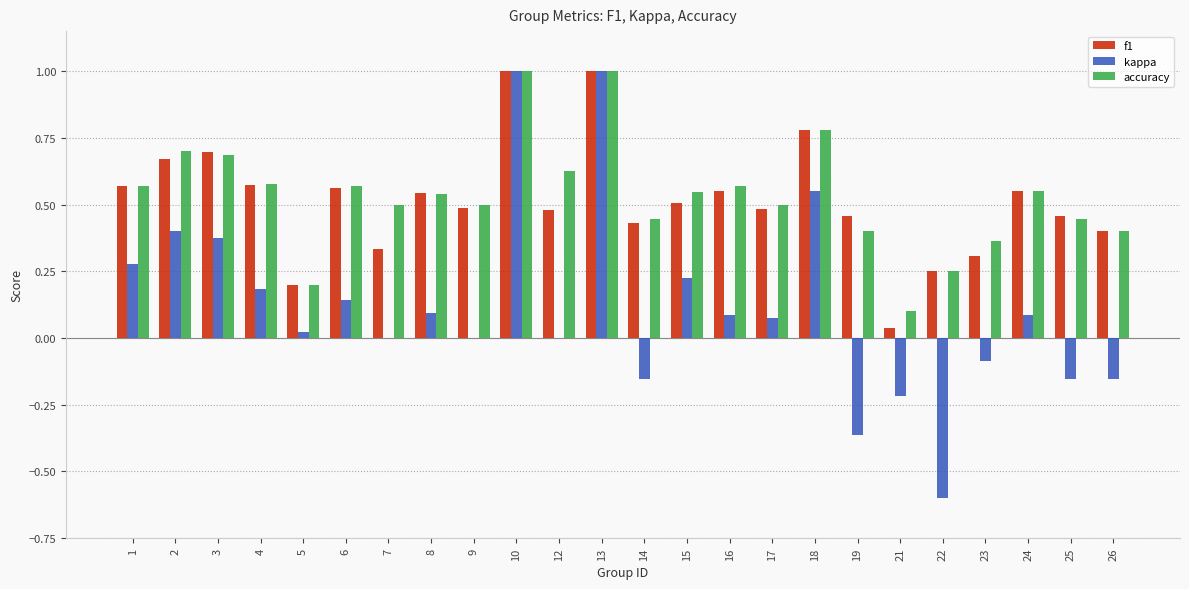

Count the number of categories in the chart.

24